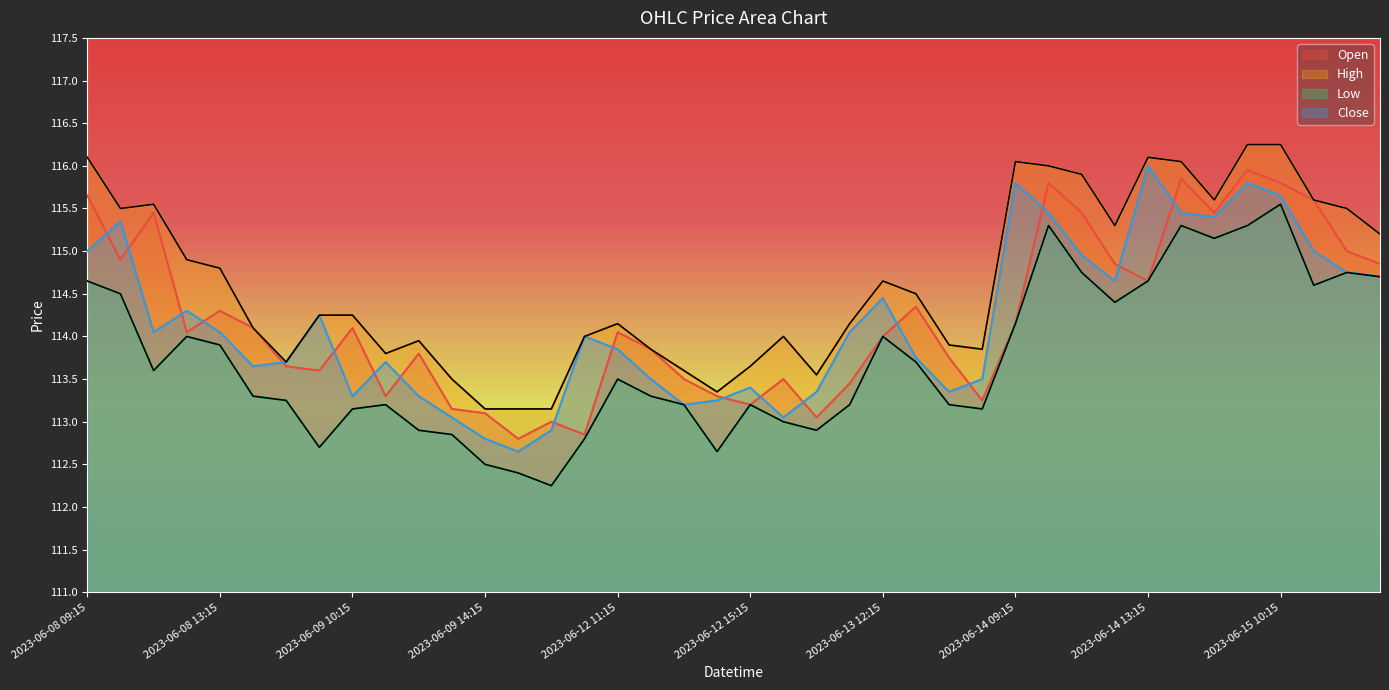

What are all the series names shown in the legend?

Open, High, Low, Close